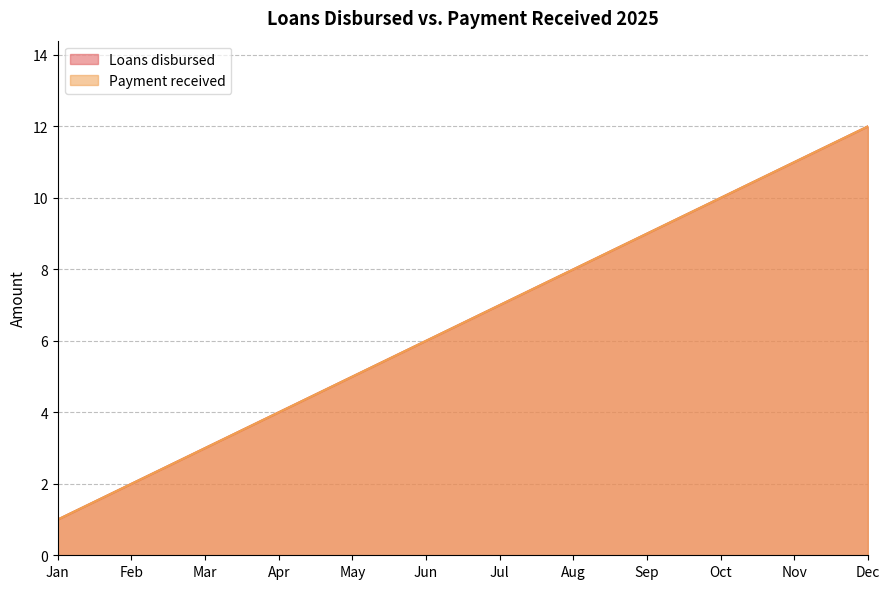

What is the value of the Loans disbursed point at the 8th from the left?

8